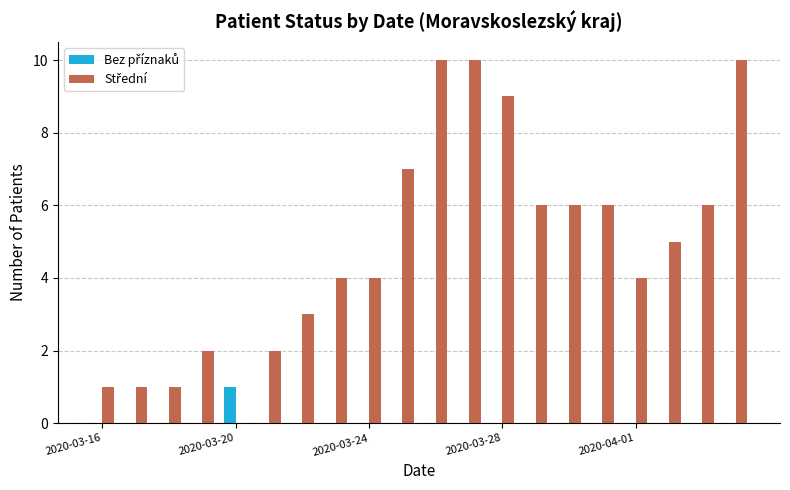

What is the maximum value shown in the chart?

10